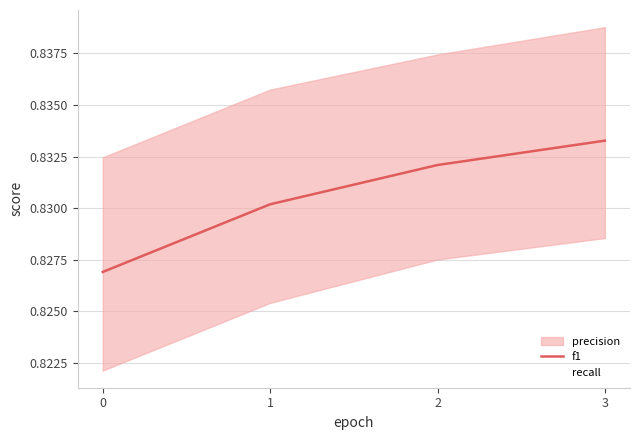

Does the chart have visible grid lines?

Yes